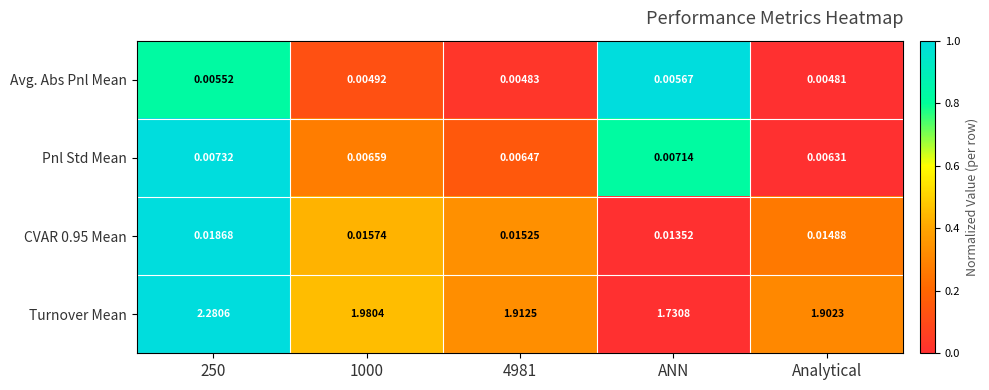

Where is Avg. Abs Pnl Mean nearest to the value 0?

Analytical